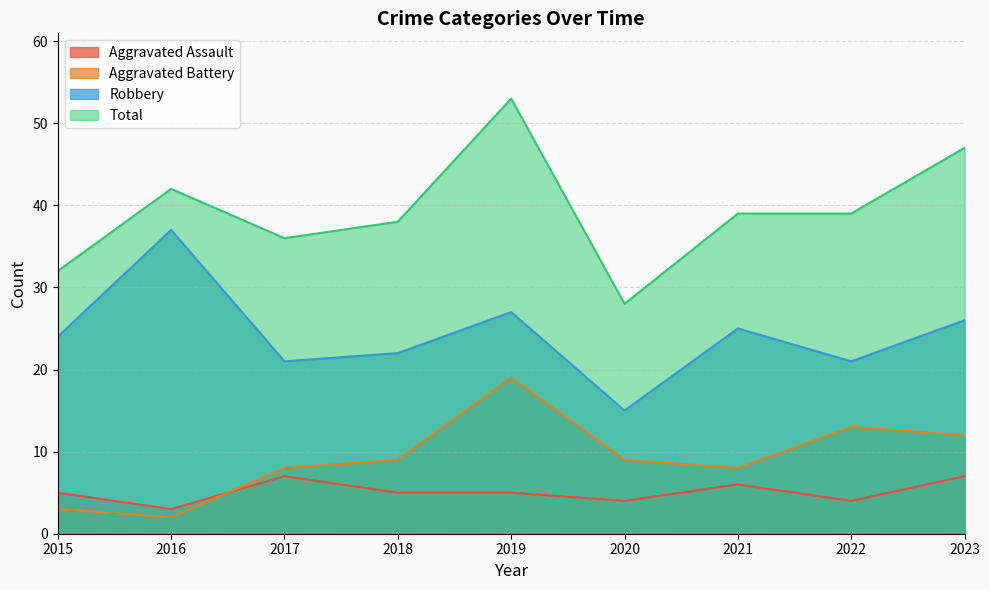

What is the difference between the maximum and minimum values in the Aggravated Assault series?

4